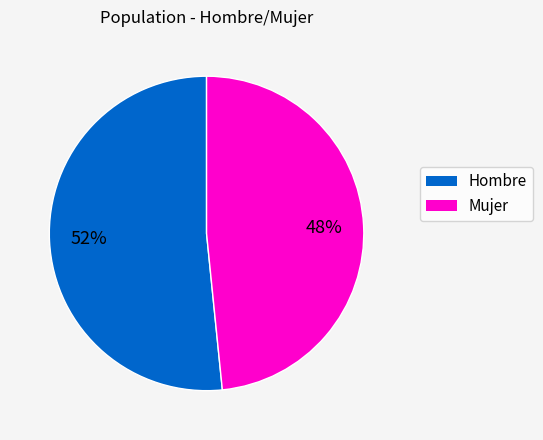

True or false: Mujer accounts for 61% of the total.

False